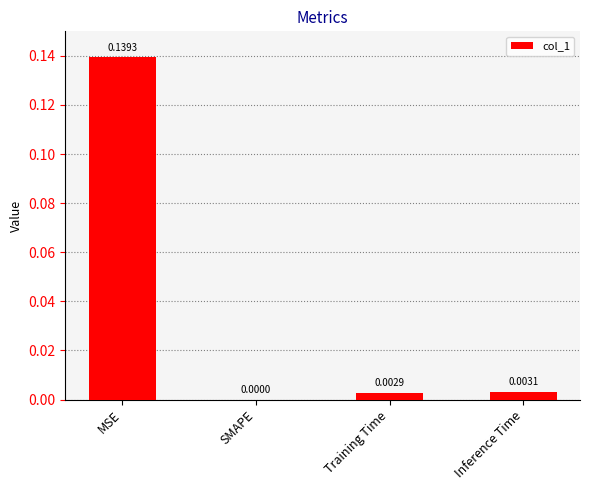

At which label is the value closest to 0?

SMAPE